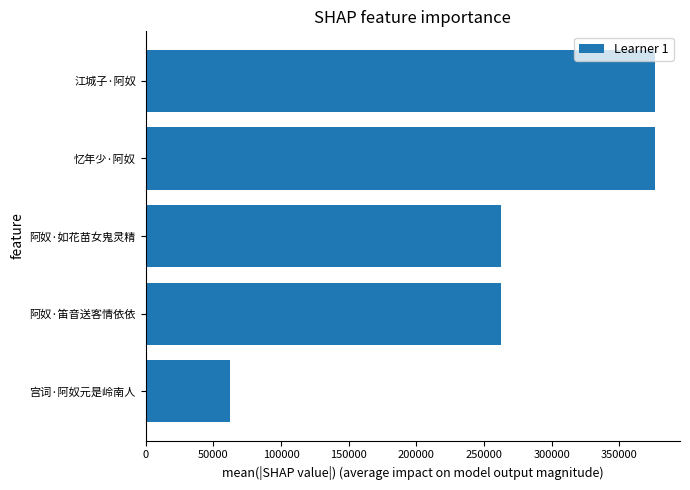

Where is the data nearest to the value 218998?

阿奴·笛音送客情依依